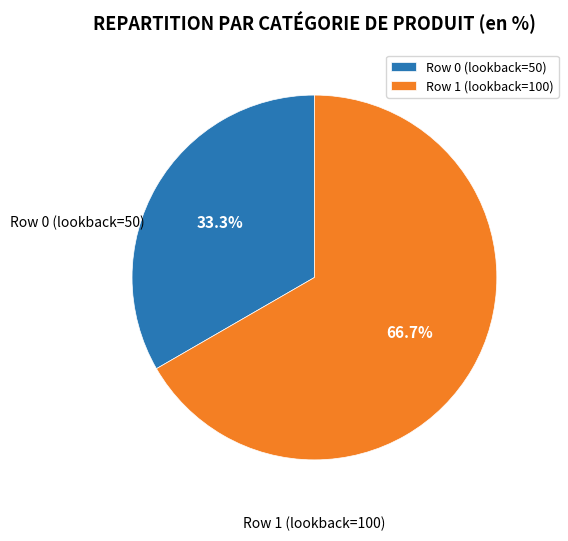

What is the total percentage of Row 1 (lookback=100) and Row 0 (lookback=50)?

100.0%